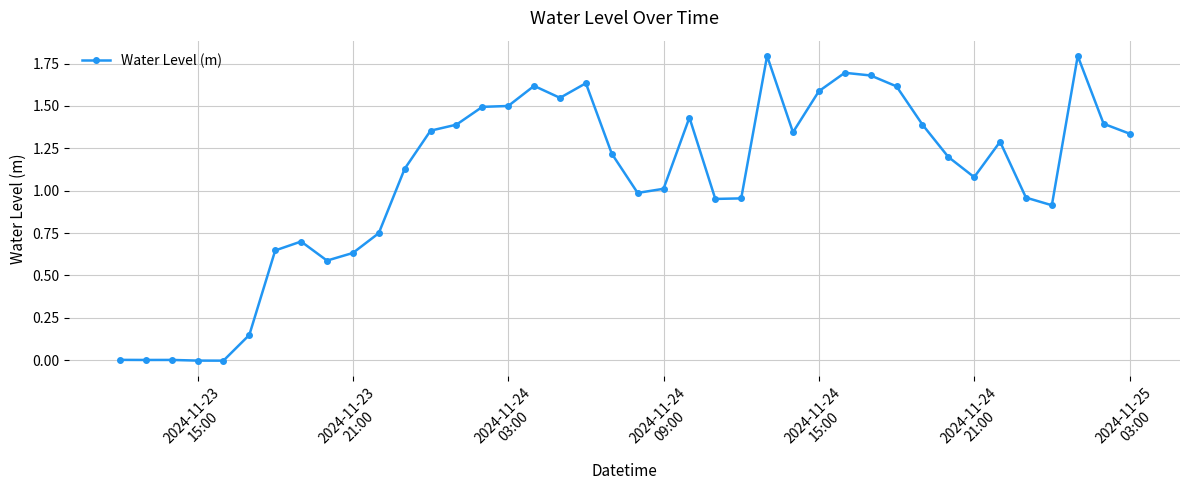

True or false: the data has more than 1 interior local peaks.

True